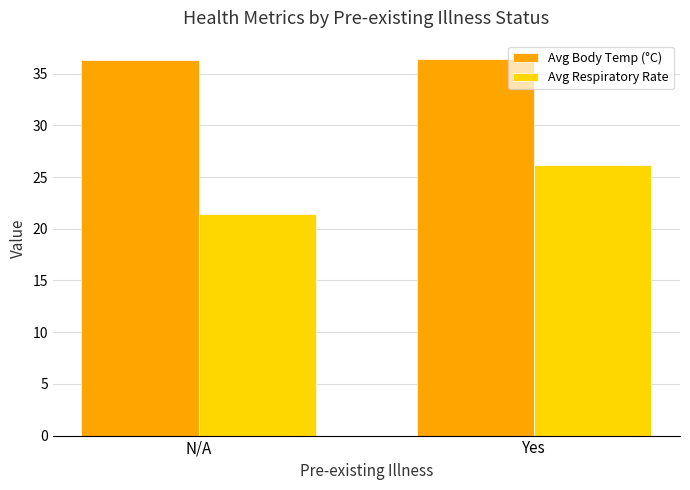

How many bars are there in total?

4